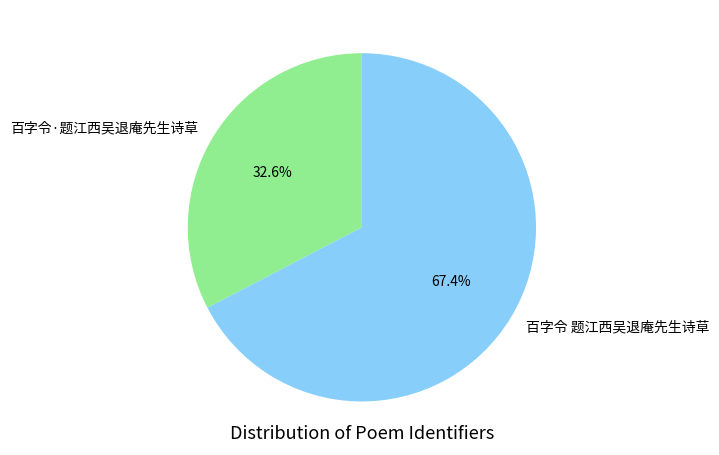

Is it true that 百字令 题江西吴退庵先生诗草 is 55% of the pie?

False